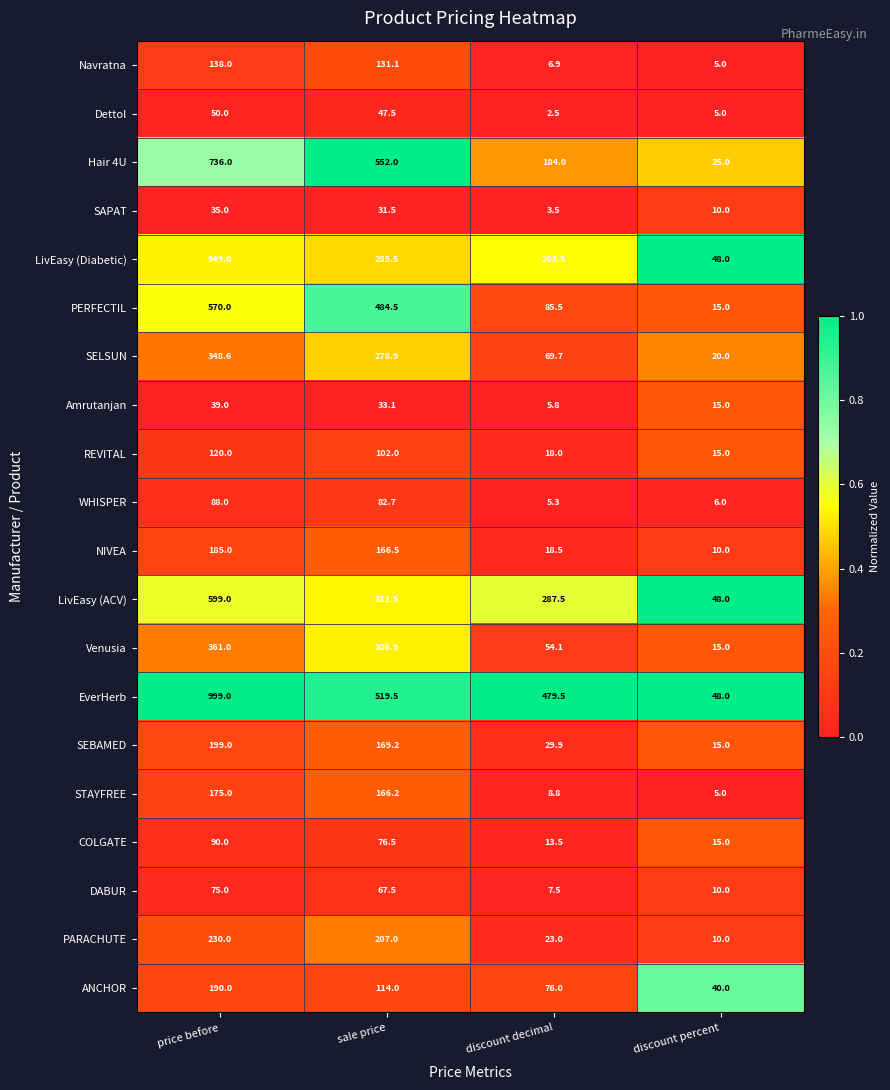

What is the difference between the maximum and second lowest values in the NIVEA series?

166.5